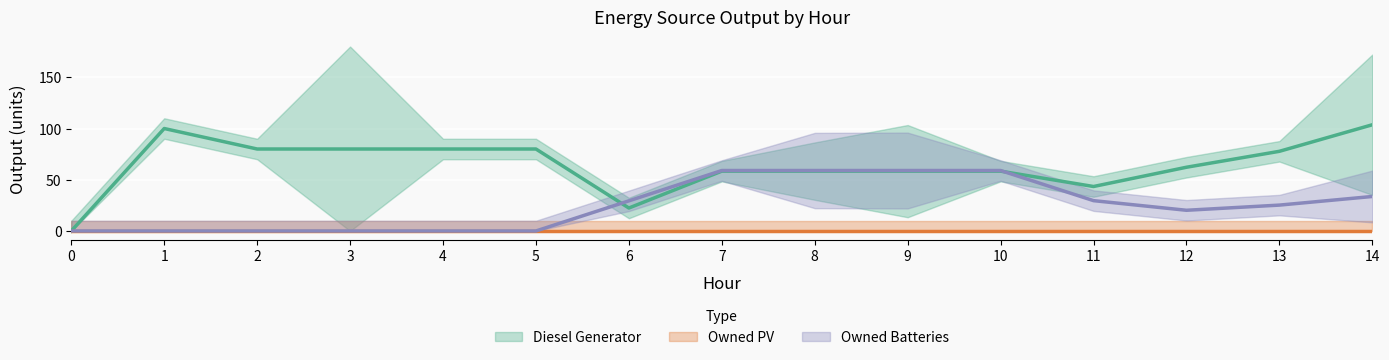

At which category is the sum across all series the highest?

14